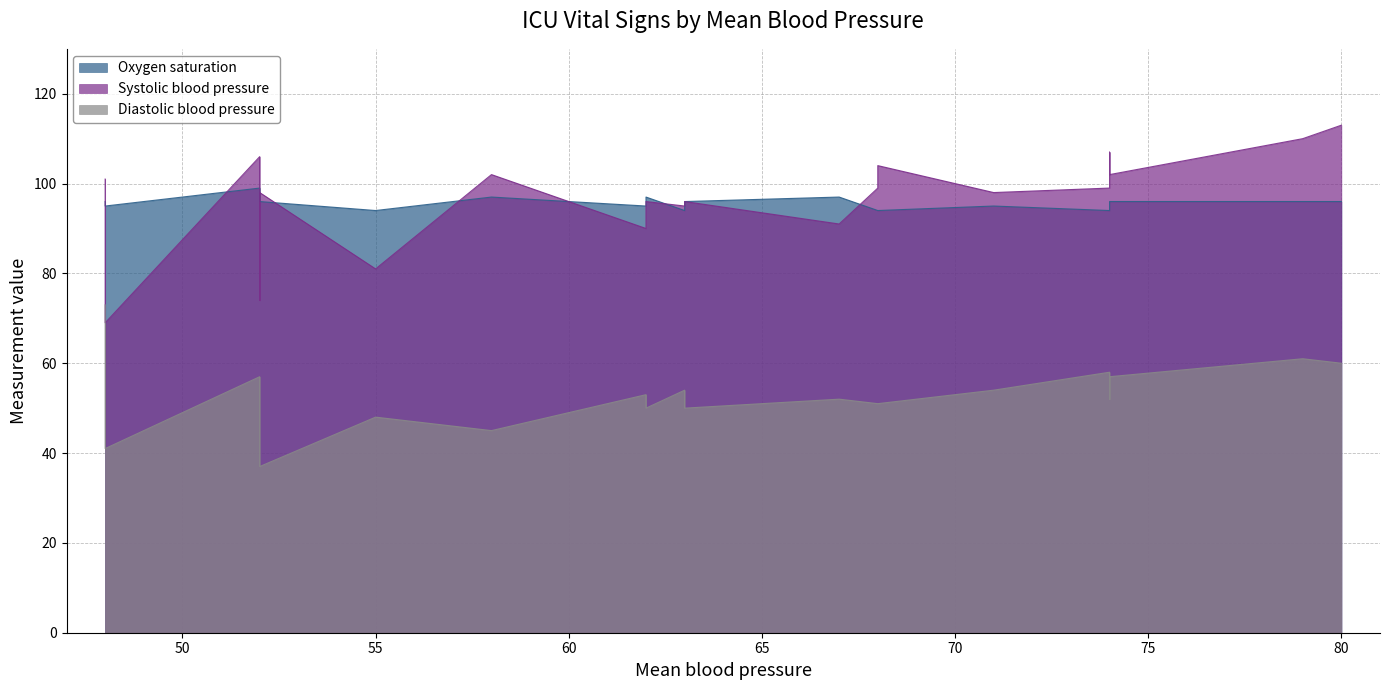

What is the sum of all Oxygen saturation values?

1912